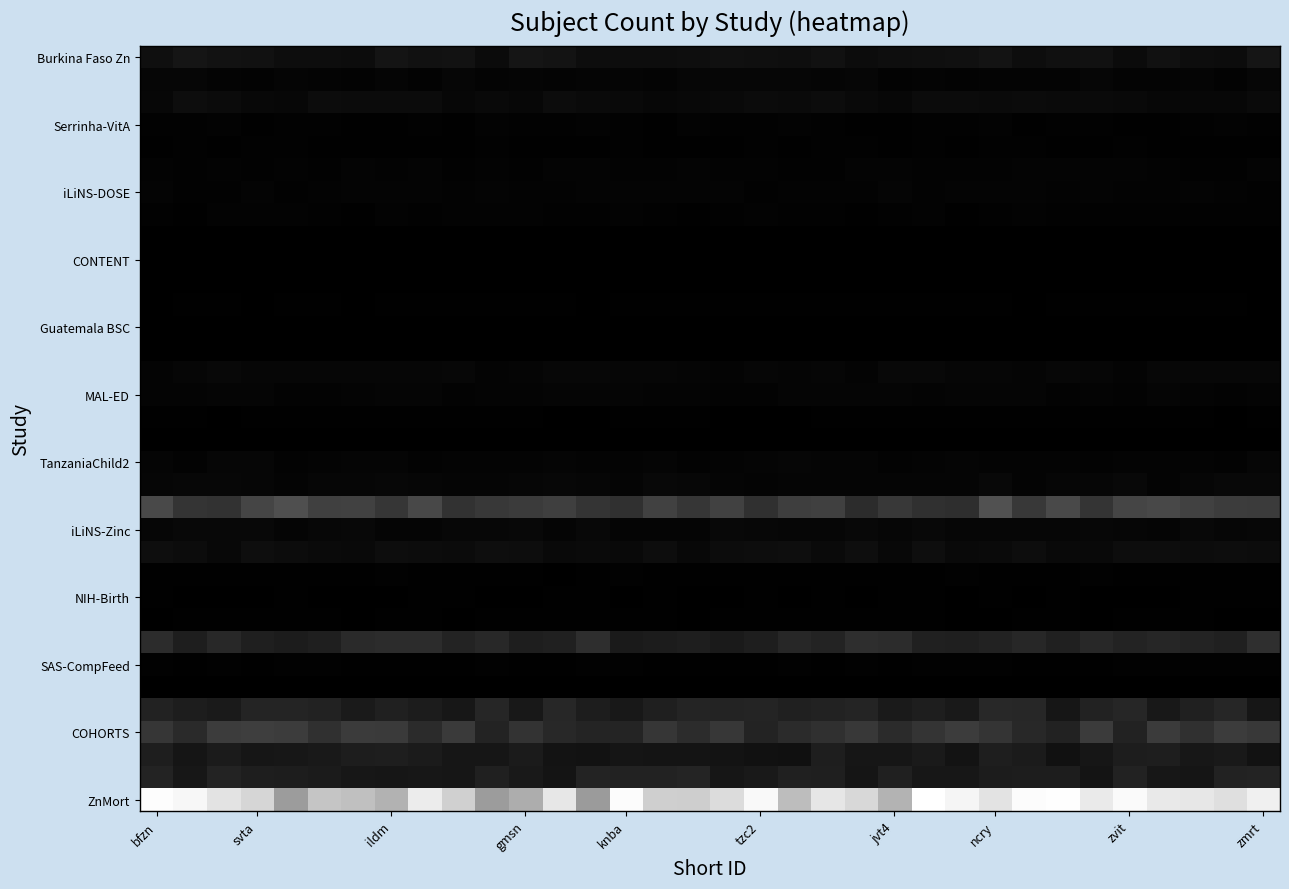

At how many categories does at least one series exceed 110769?

9